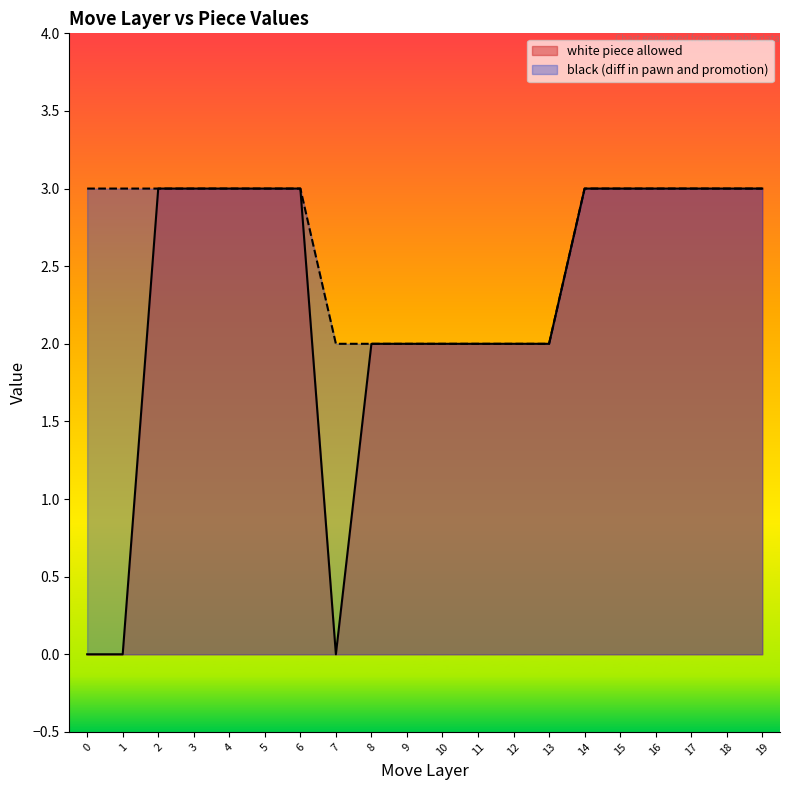

True or false: white piece allowed has a value of 4 at 18.

False